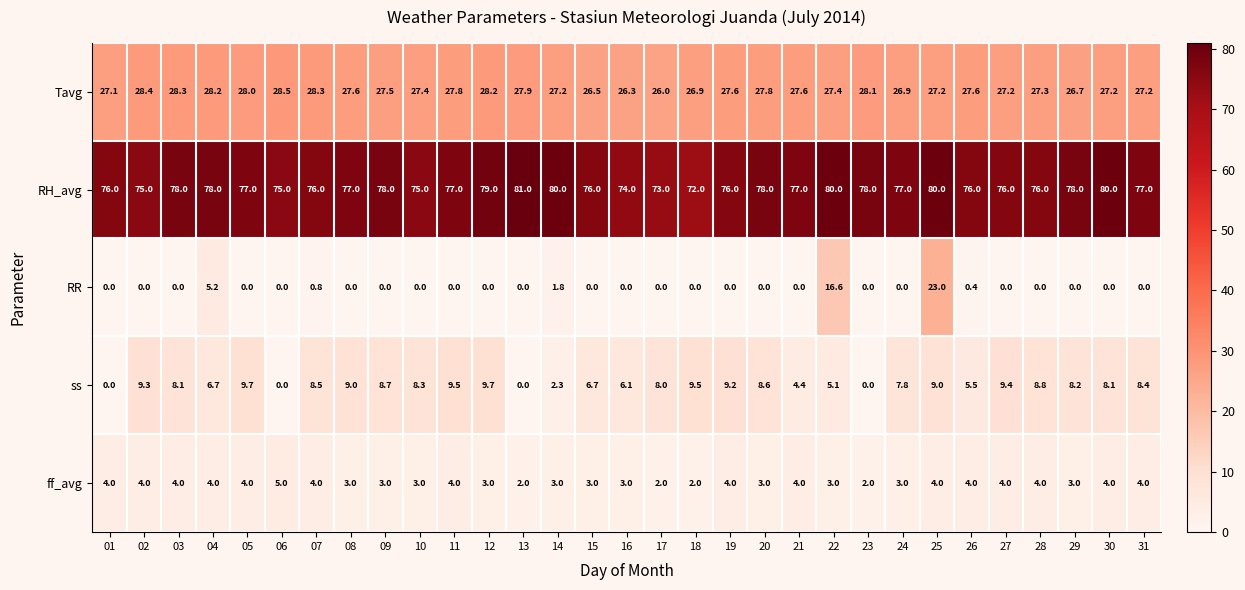

What is the spread (max minus min) of values at 31?

77.0